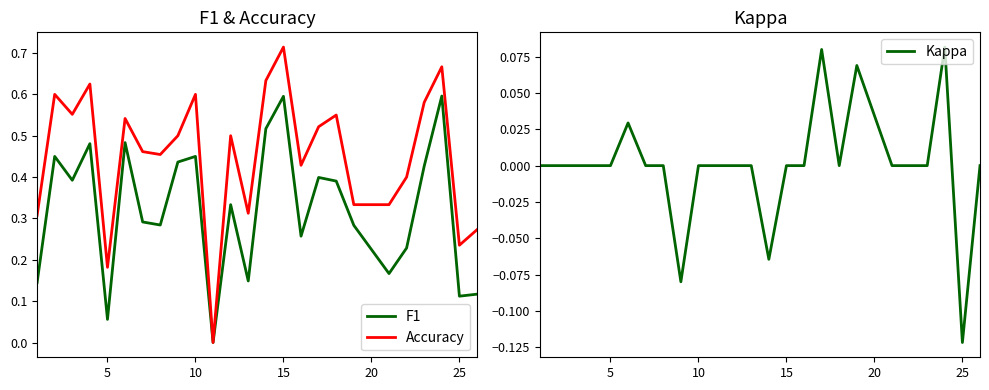

Is it true that Accuracy equals 0.4 at 25?

False